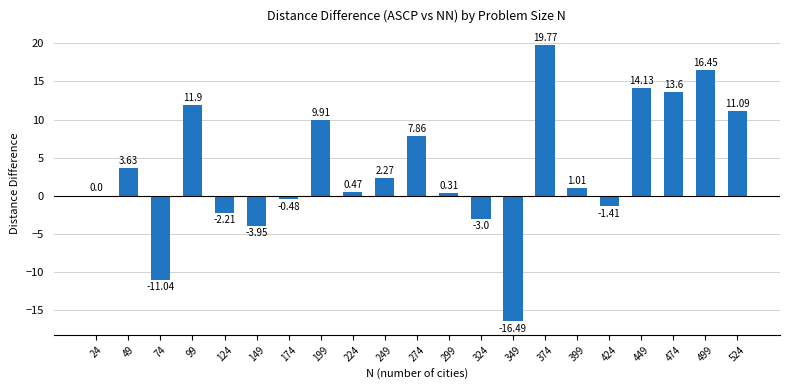

What is the sum of all values?

73.8